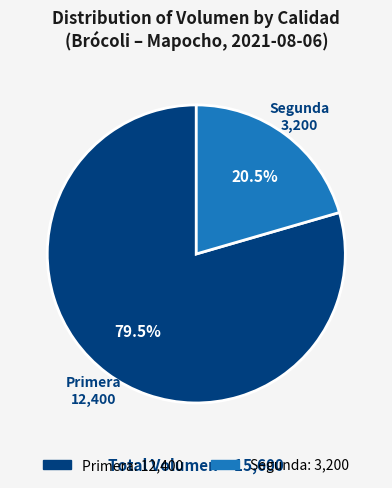

How many segments does this pie chart have?

2